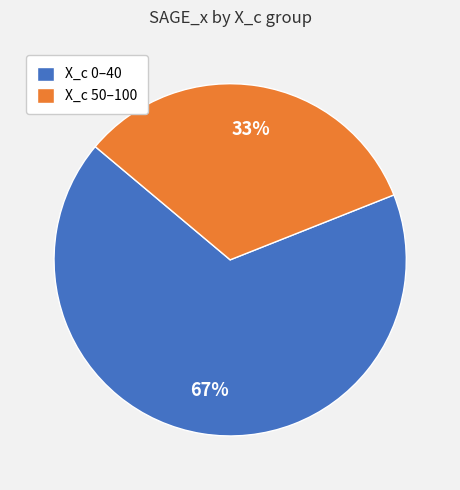

What percentage is the X_c 50–100 slice, to the nearest percent?

33%